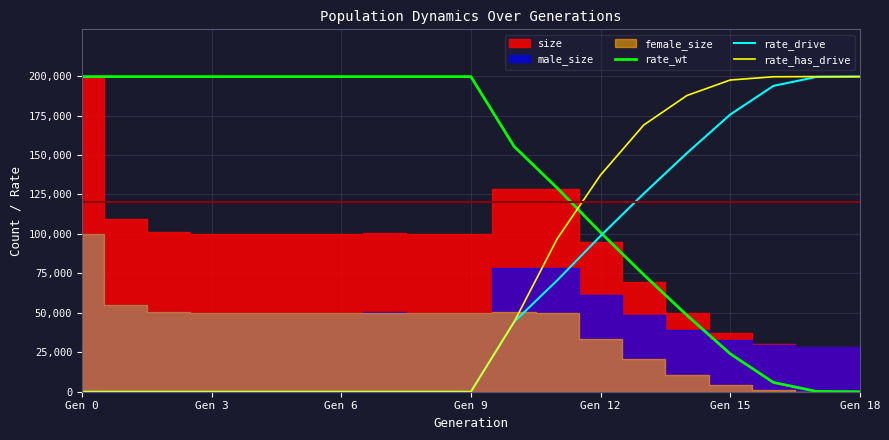

What is the highest value of the rate_drive series?

199658.0